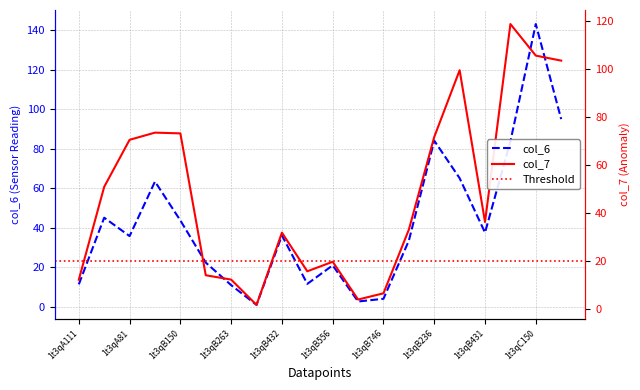

At which label does col_6 reach its peak?

1t3qC150